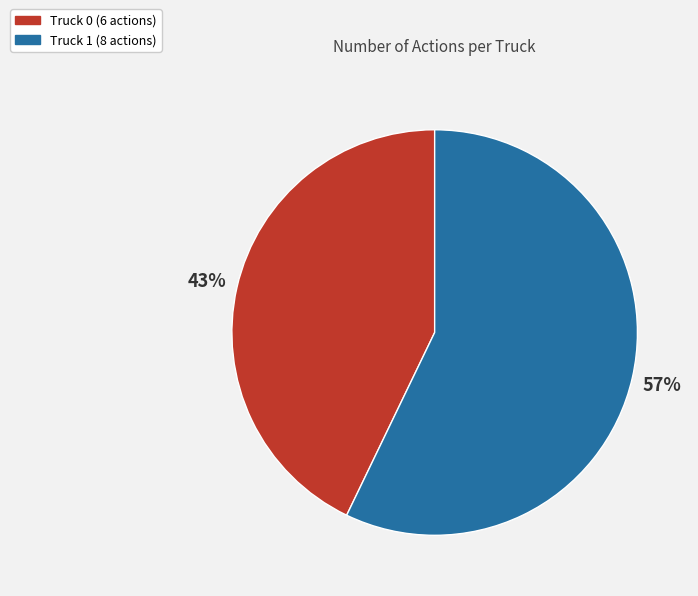

Is Truck 0 the majority of the pie?

No